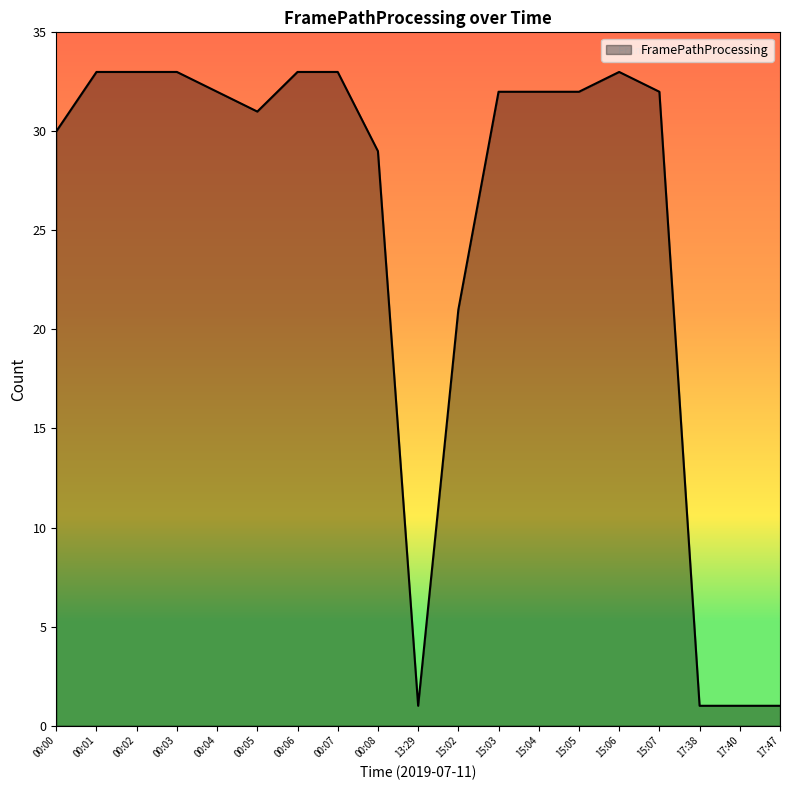

Does the chart display data point markers on the line(s)?

No